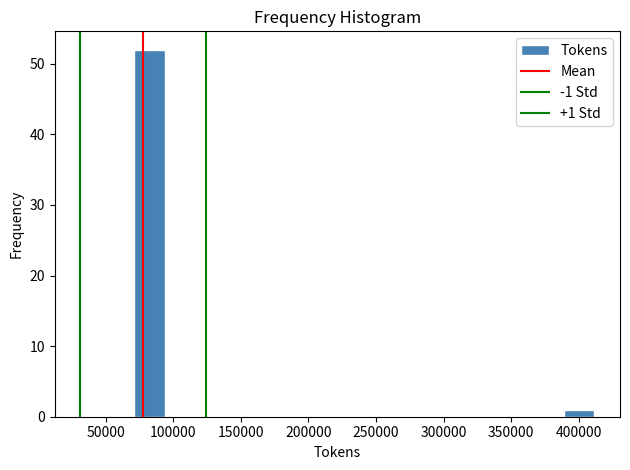

Which range on the x-axis has the tallest bar?

70000 to 95000